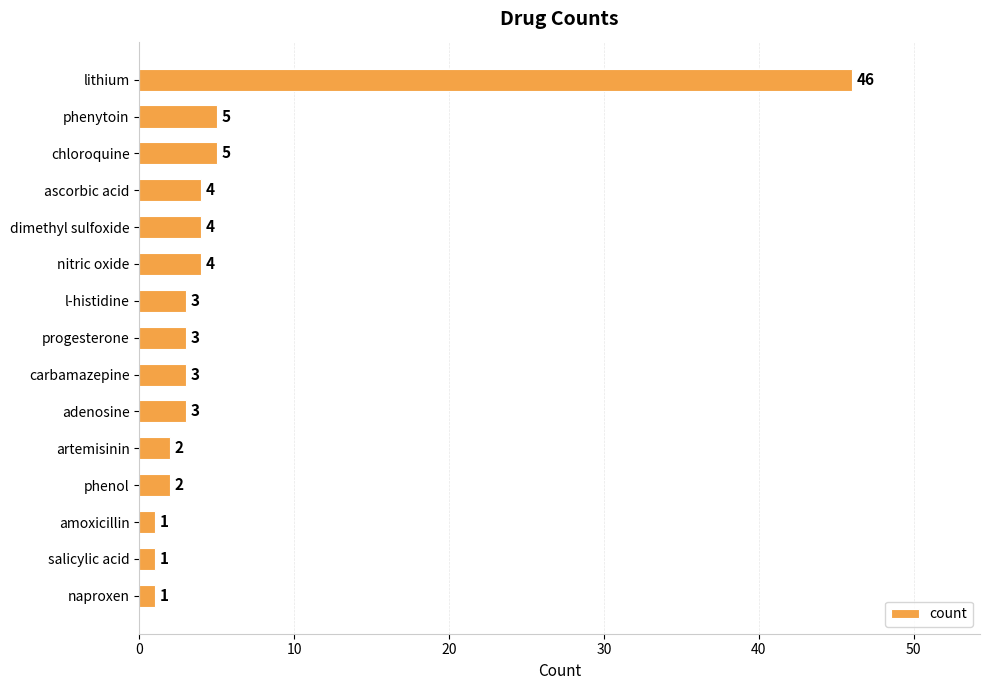

What is the sum of the values at progesterone and lithium?

49